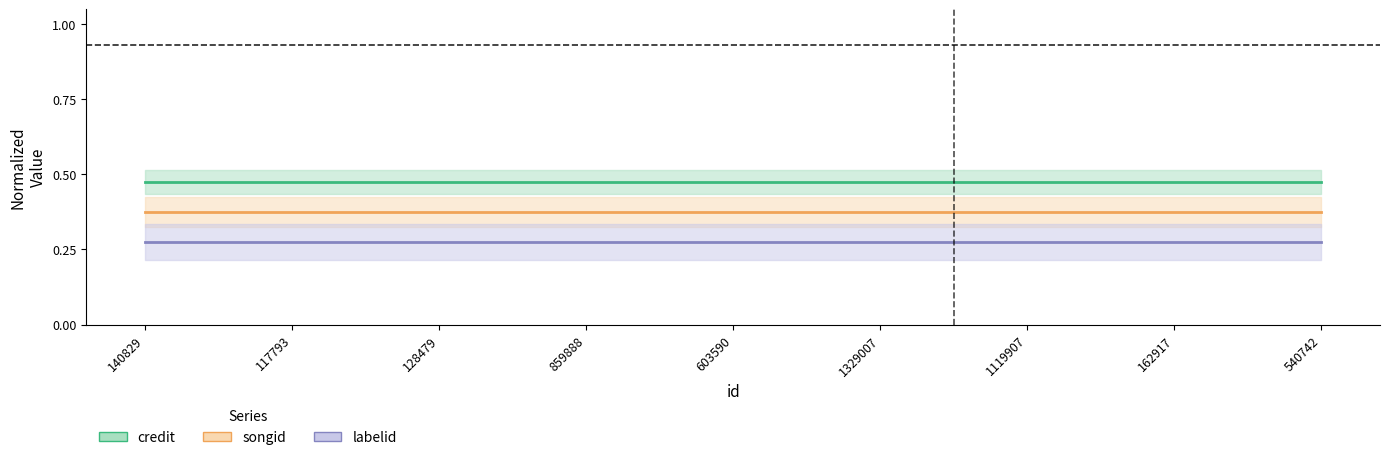

What position from the right is 540742?

1